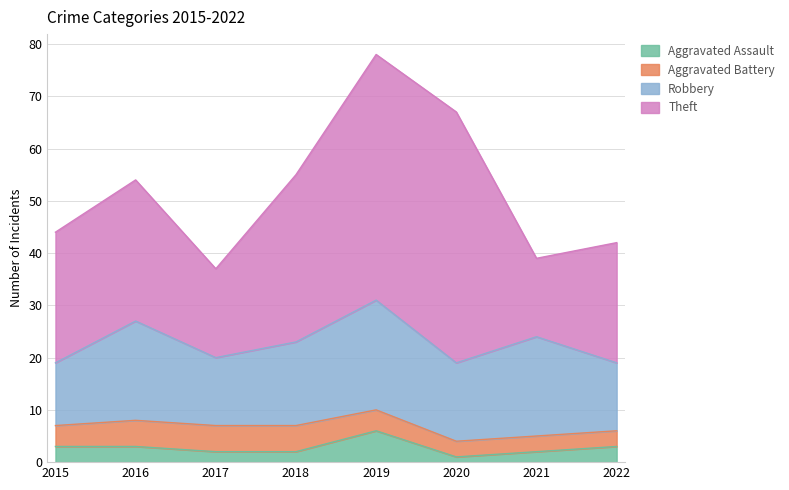

The Robbery series shows 13 at 2022. True or false?

True